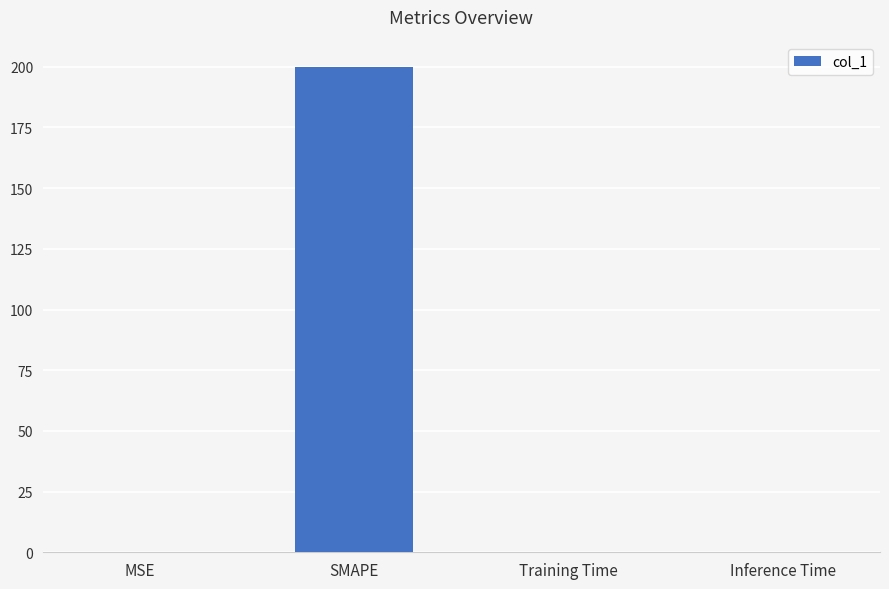

The chart shows a value of 127.4 at SMAPE. True or false?

False